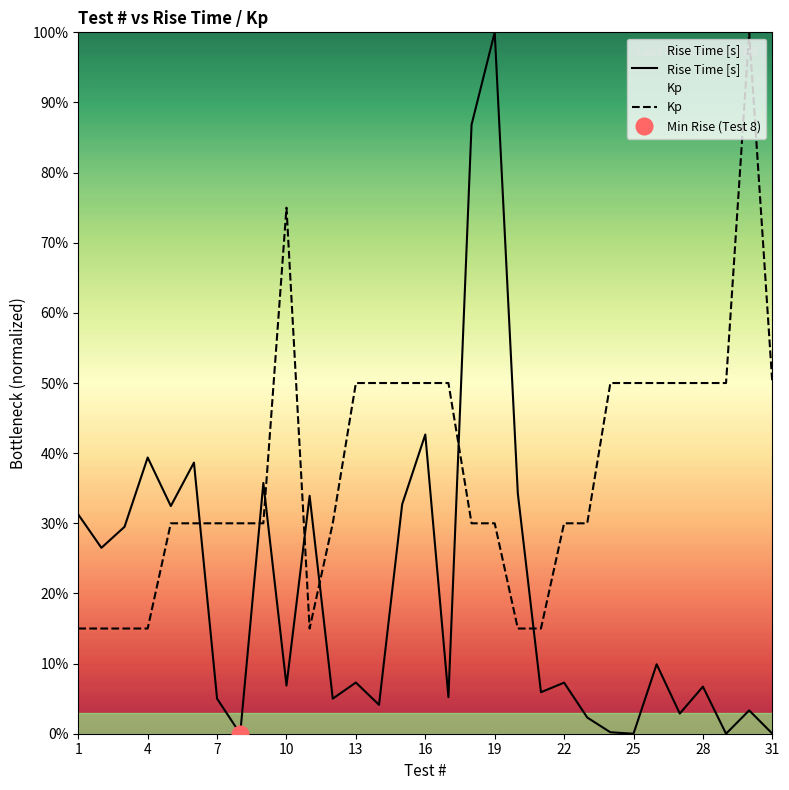

True or false: Kp and Rise Time [s] intersect in this chart.

True